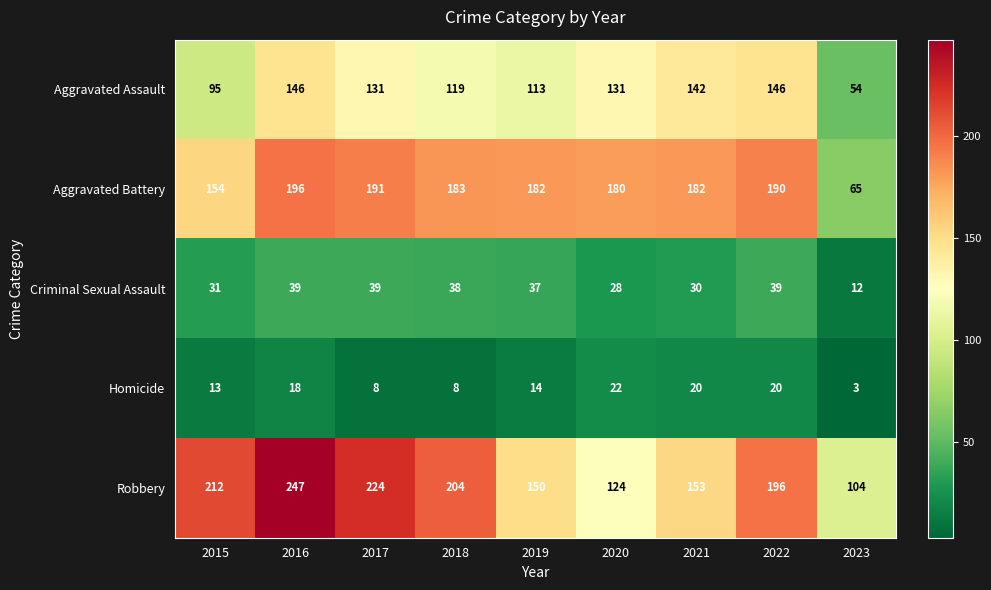

Rank the series at 2017 from highest to lowest value.

Robbery, Aggravated Battery, Aggravated Assault, Criminal Sexual Assault, Homicide